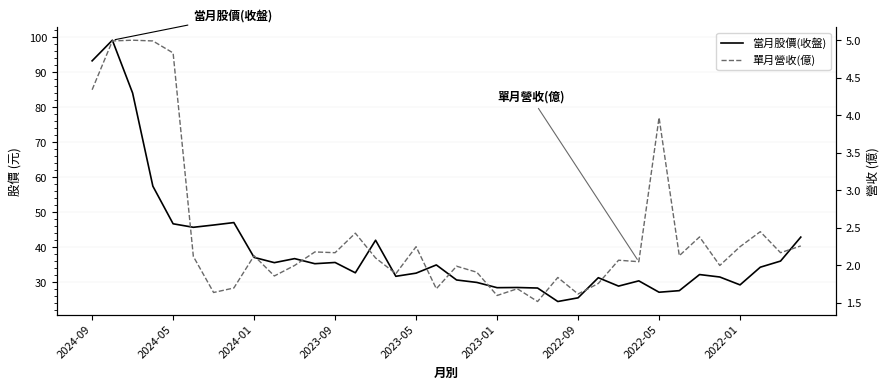

True or false: 單月營收(億) and 當月股價(收盤) intersect in this chart.

False